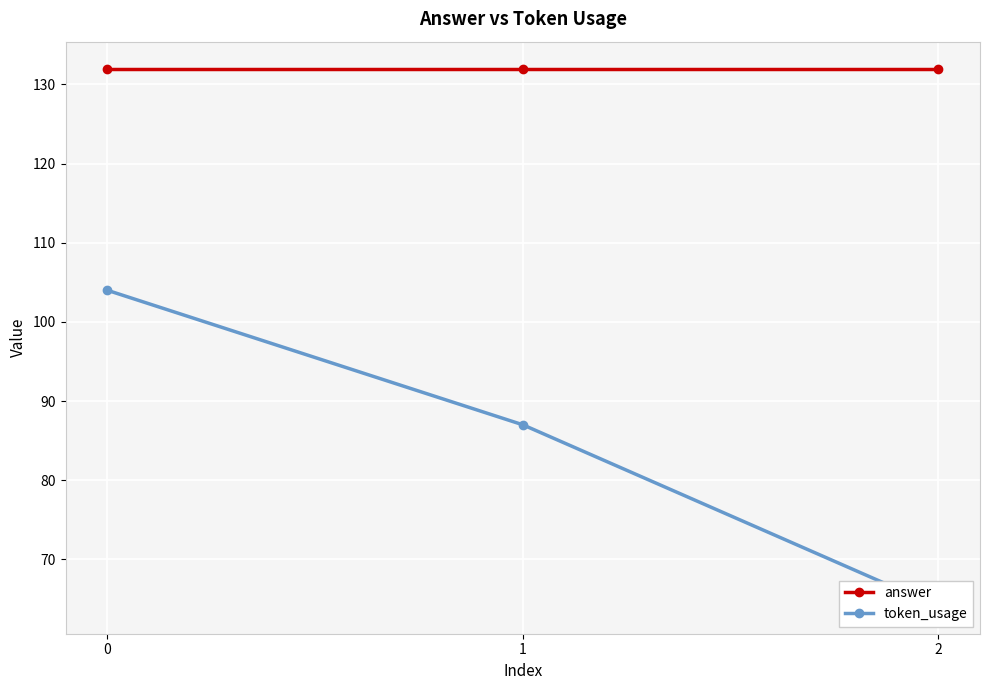

Reading left to right, what are all the values shown in this chart?

answer: 132	132	132
token_usage: 104	87	64